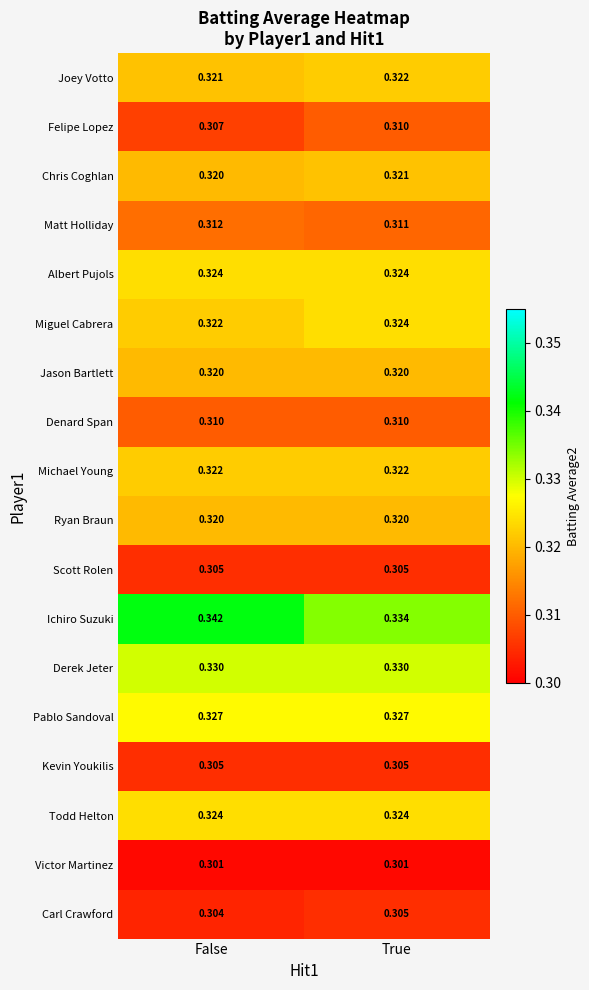

Rank the categories by Carl Crawford value from highest to lowest.

True, False